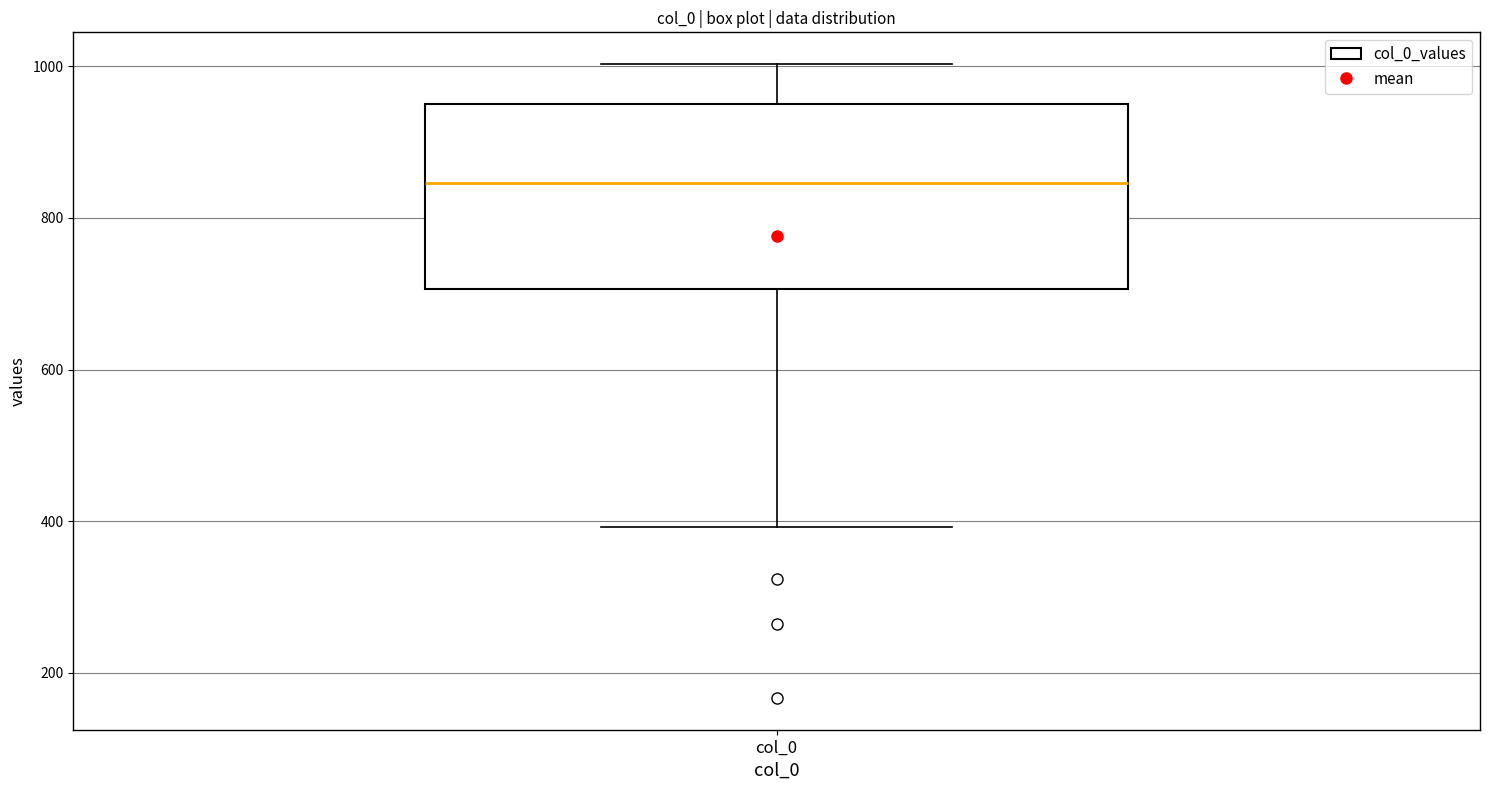

Read this box plot against the y-axis: the position of the median line, the range covered by the box, and the ends of both whiskers. The values are not printed on the chart, so give them approximately, as read against the axis.

median 840, box 700 to 960, whiskers 400 to 1000